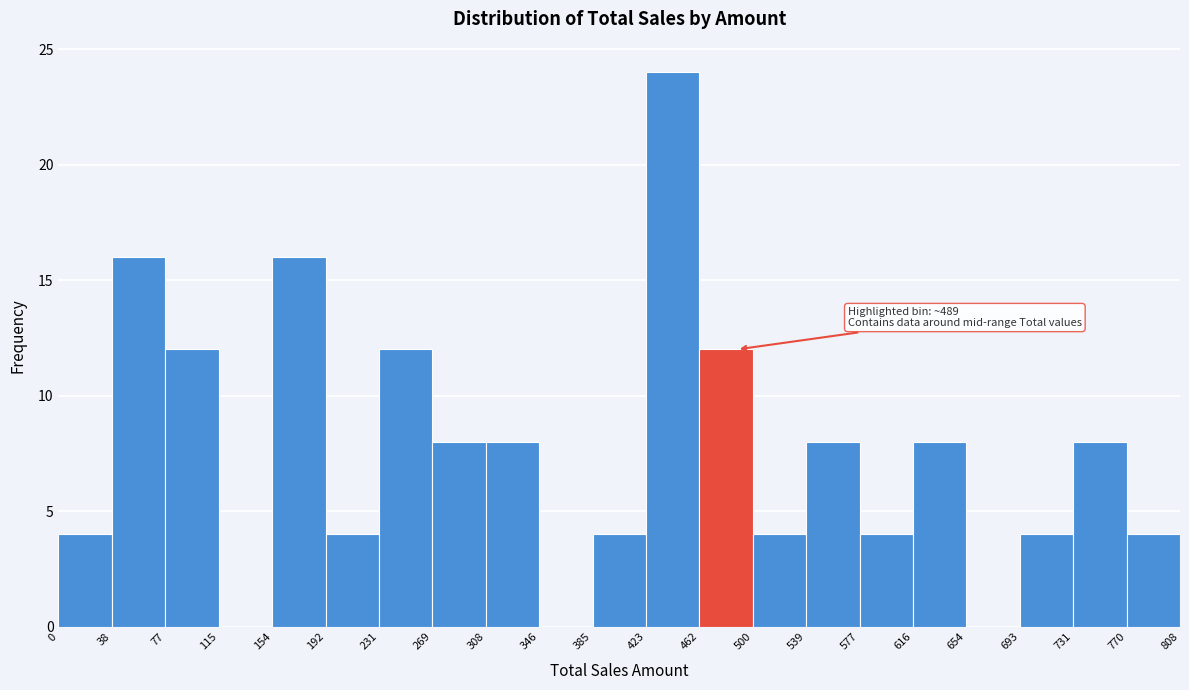

Over which range of the x-axis is the bar tallest?

423 to 462